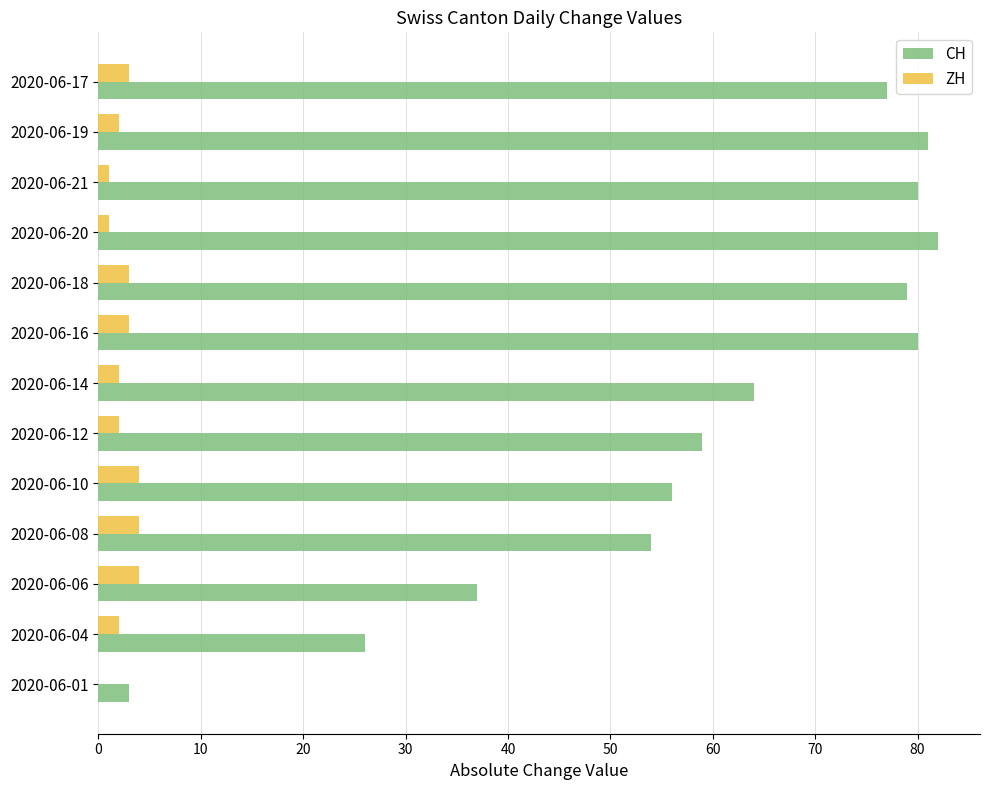

Which series changed the most between 2020-06-06 and 2020-06-08?

CH